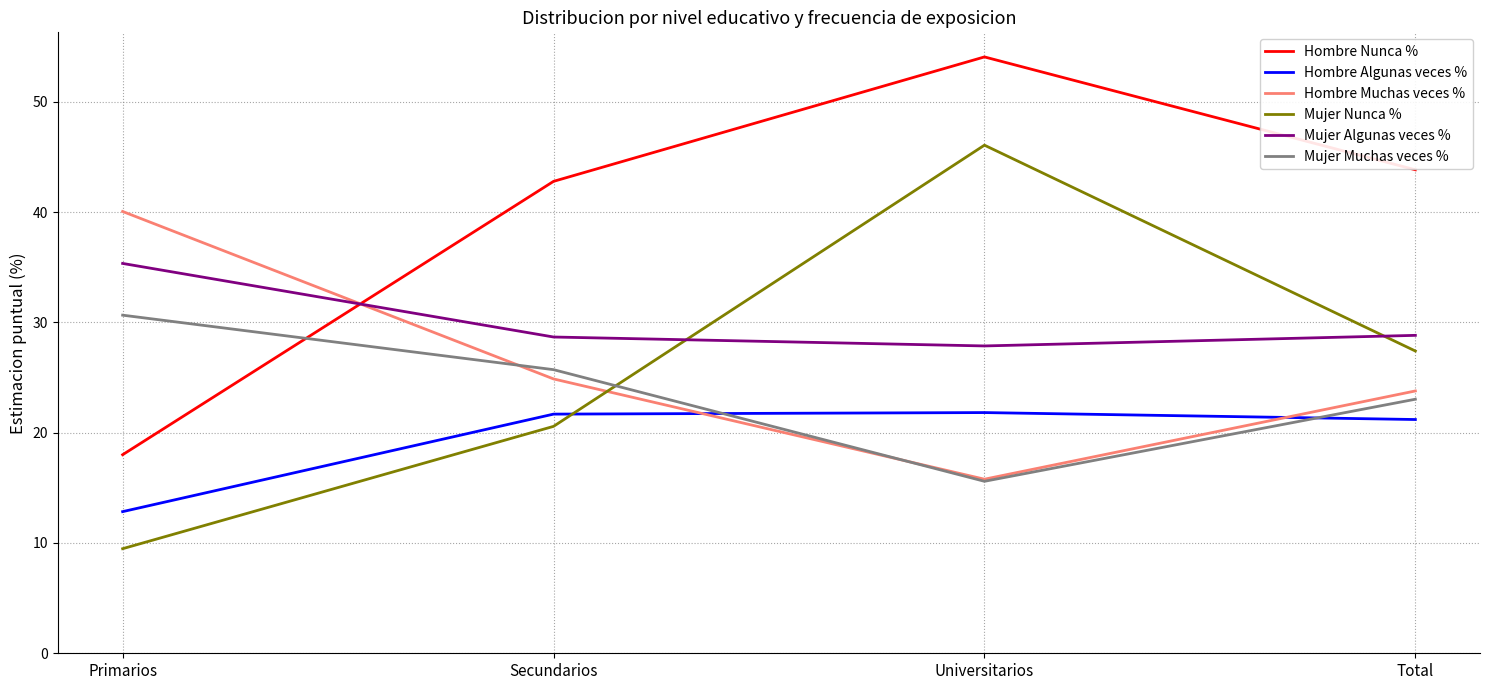

What position from the left is Total?

4